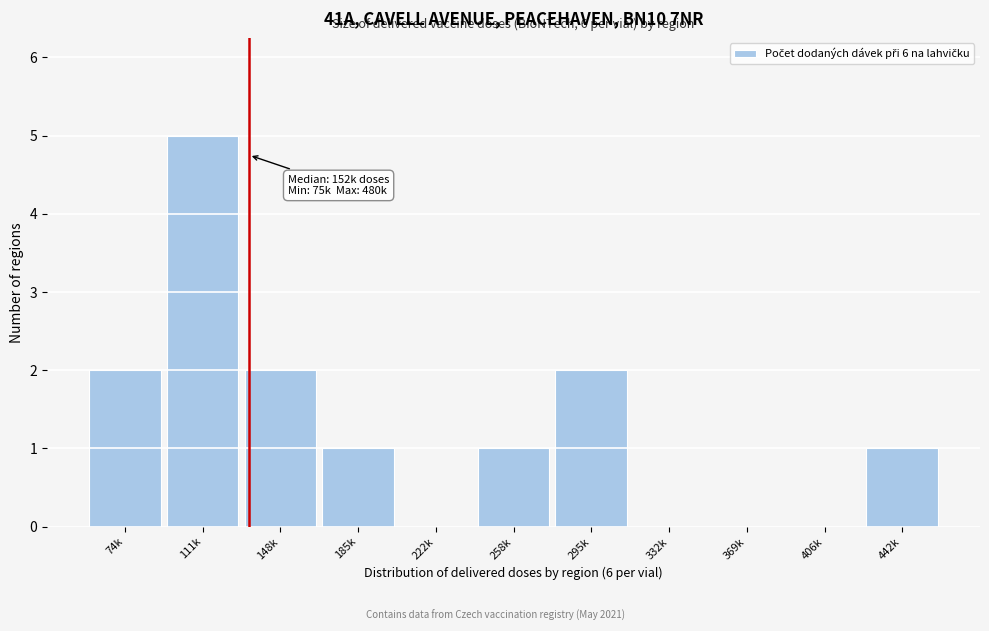

Reading left to right, transcribe all the data shown in this chart.

74k=2	111k=5	148k=2	185k=1	222k=0	258k=1	295k=2	332k=0	369k=0	406k=0	442k=1